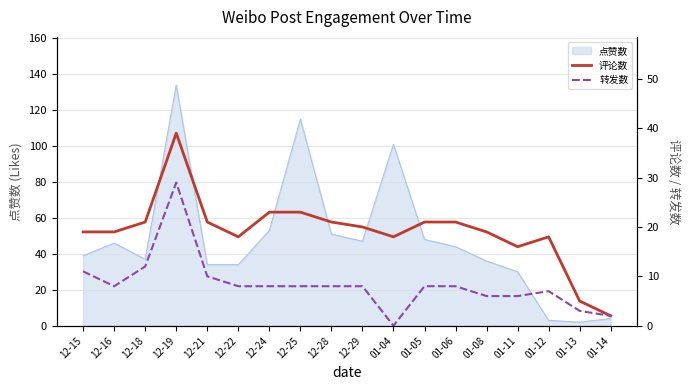

The value of 转发数 at 12-16 is 14. True or false?

False